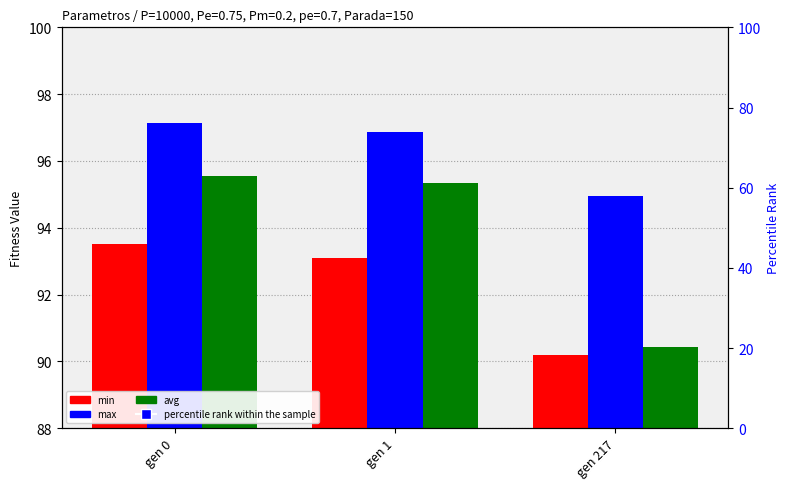

Which series has the largest range (max minus min)?

percentile rank within the sample